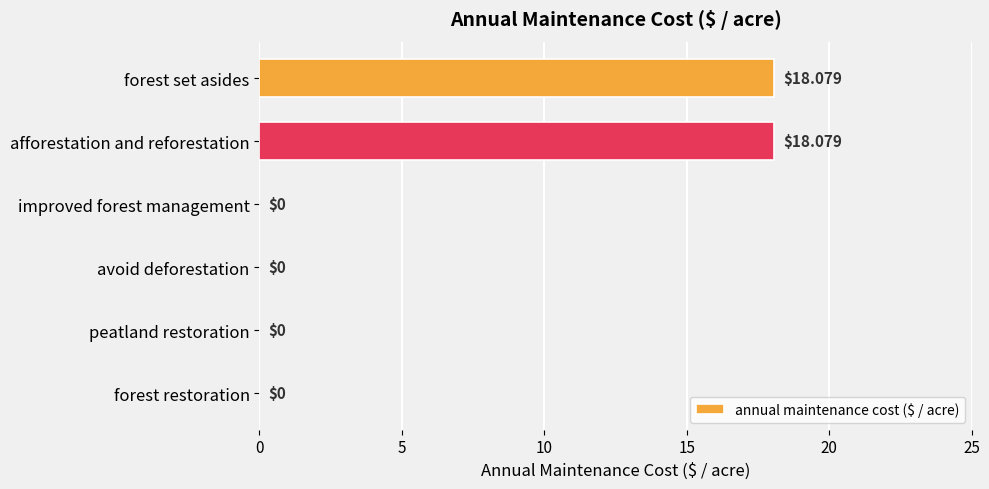

Between forest set asides and improved forest management, which is larger?

forest set asides